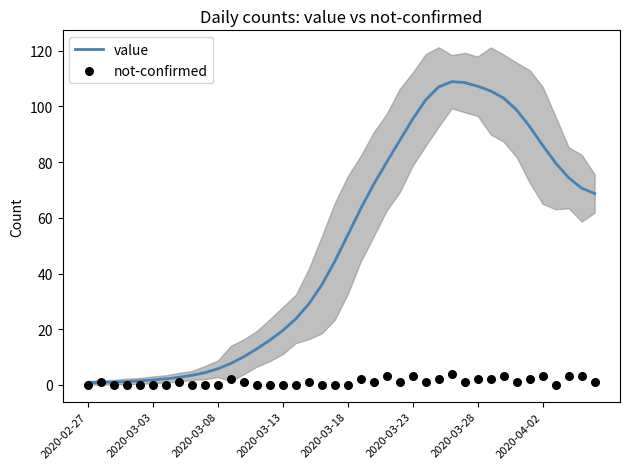

At which category is the sum across all series the highest?

28